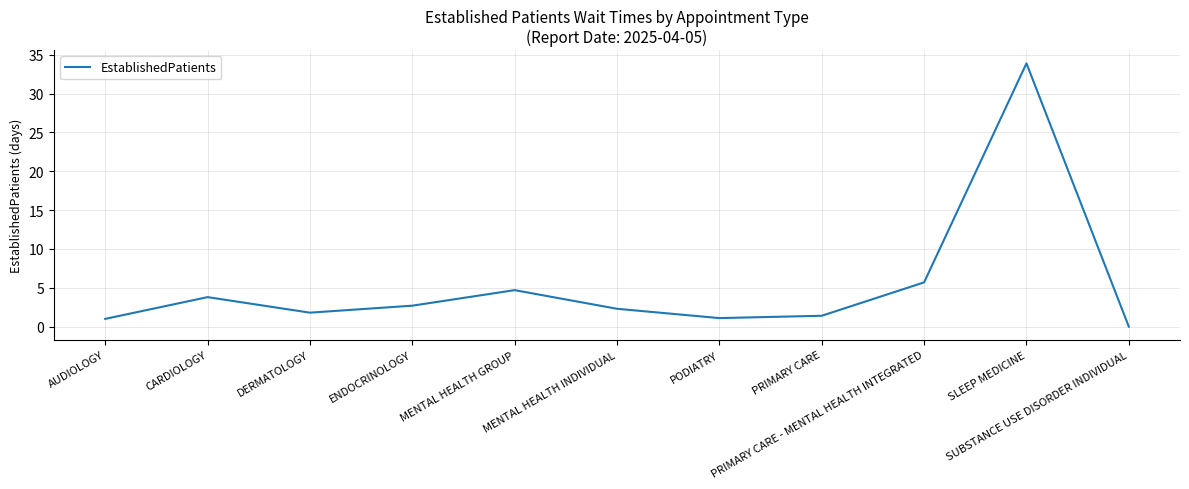

Is it true that the value at MENTAL HEALTH INDIVIDUAL is 2.3?

True